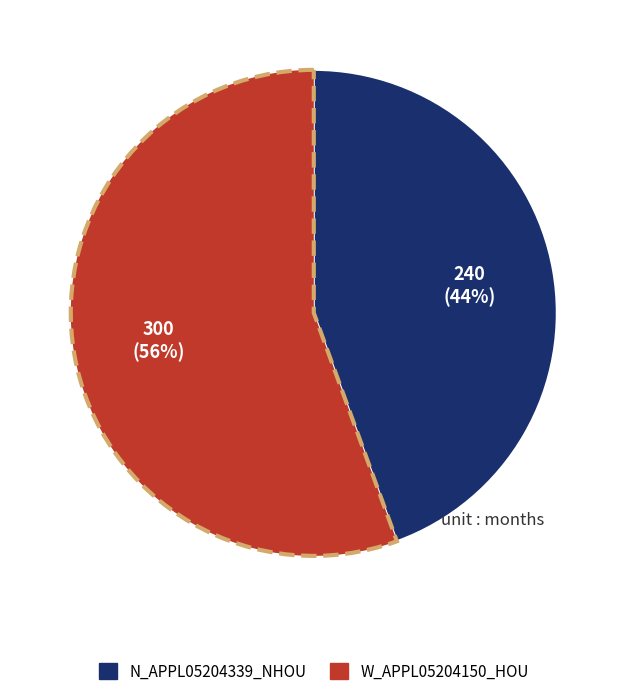

Rank the categories by value from highest to lowest.

W_APPL05204150_HOU, N_APPL05204339_NHOU